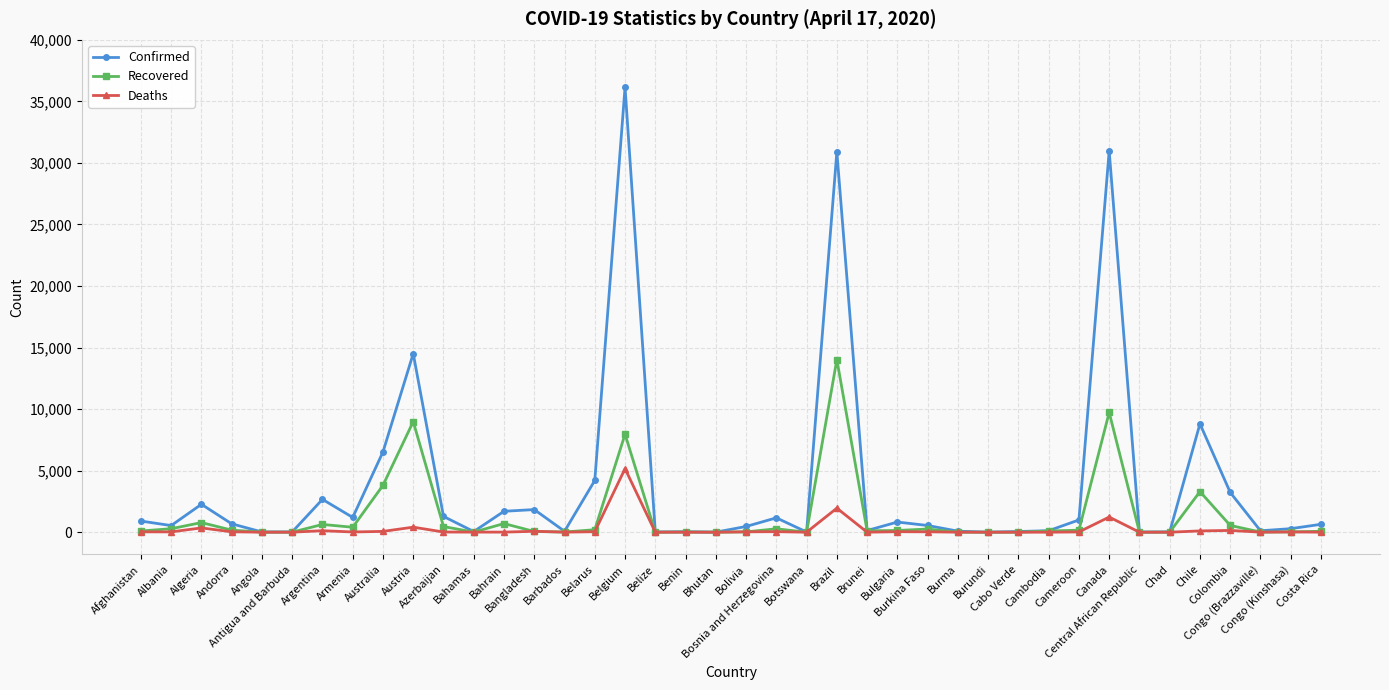

At which category does the chart reach its peak across all series?

Belgium